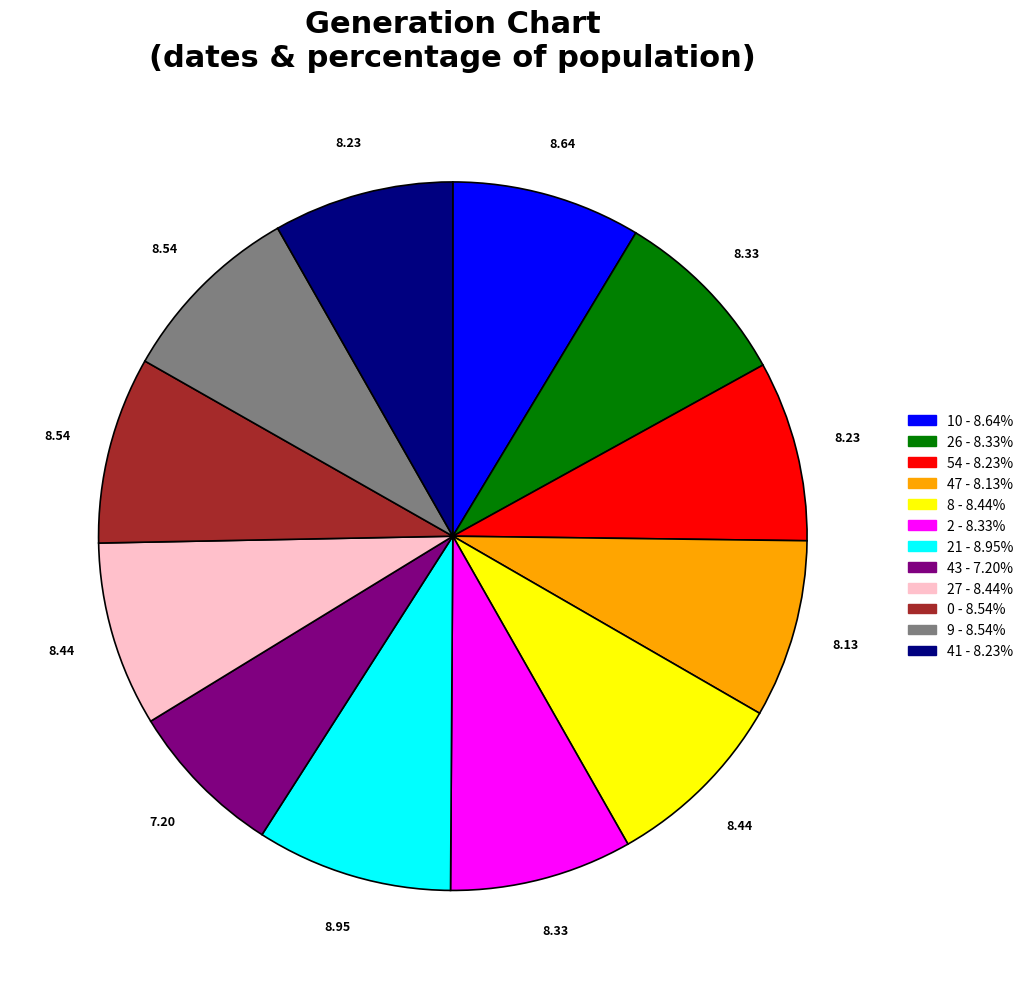

How many slices are in this pie chart?

12